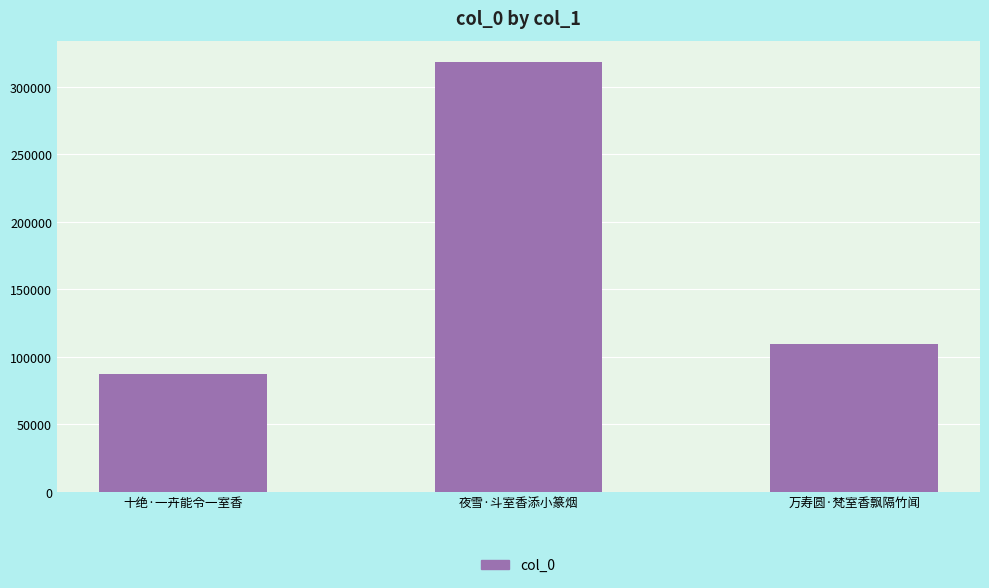

What is the change in value from 十绝·一卉能令一室香 to 万寿圆·梵室香飘隔竹闻?

+21639